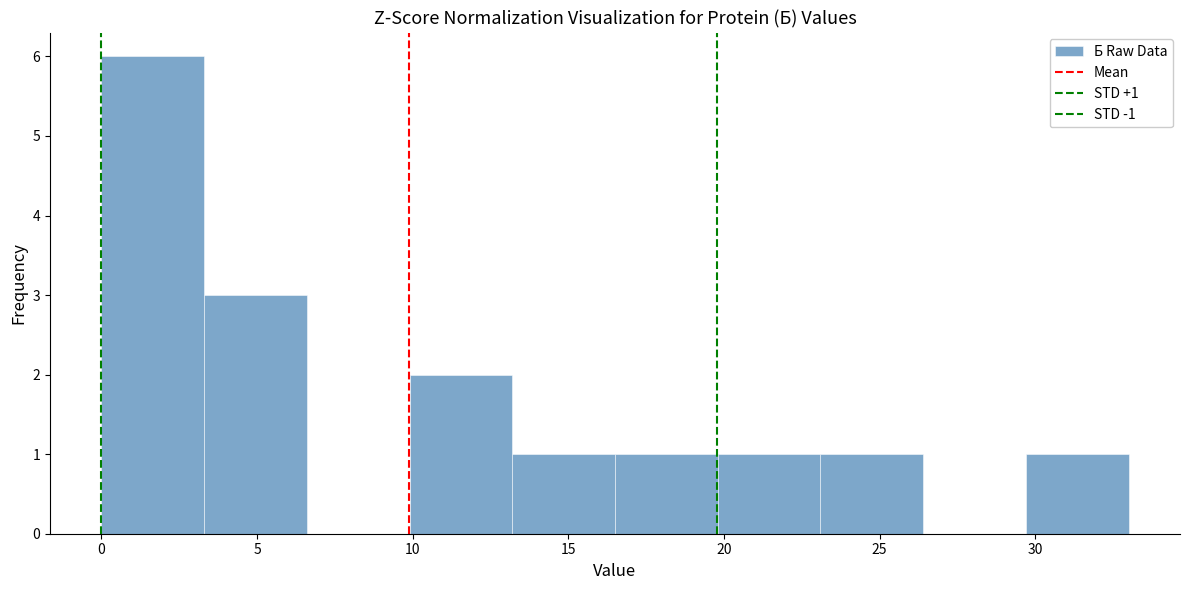

Which range on the x-axis has the tallest bar?

0.0 to 3.3